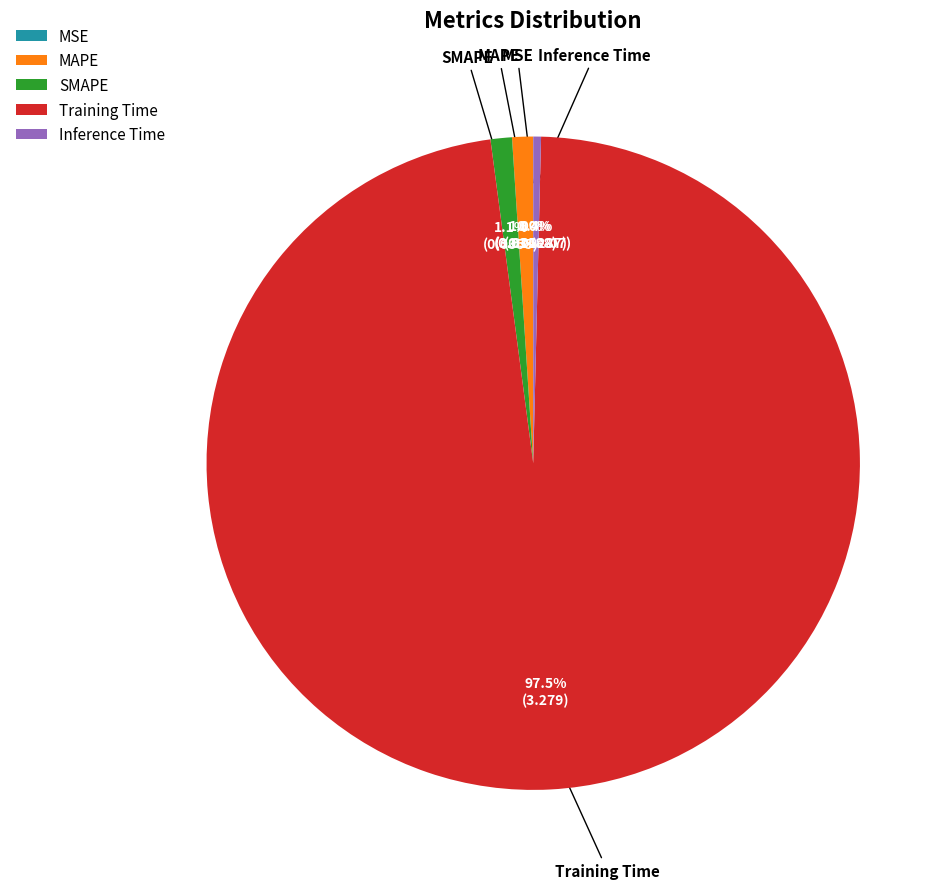

Is there a majority slice in this chart?

Yes